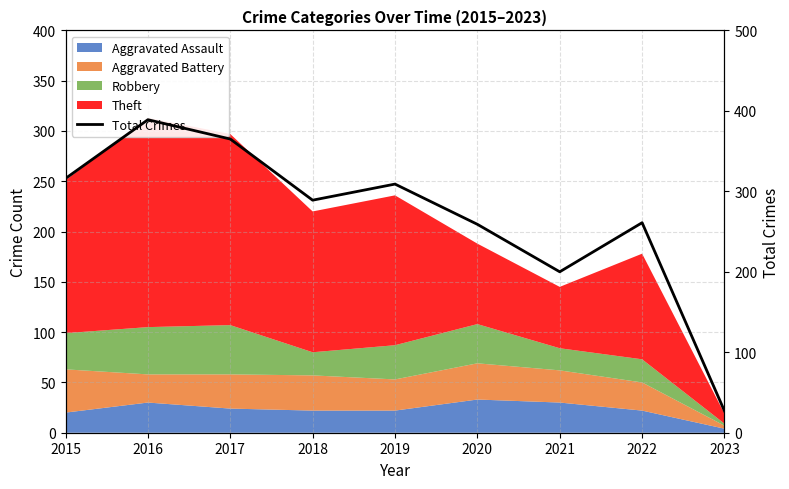

What is the minimum value shown in the chart?

27